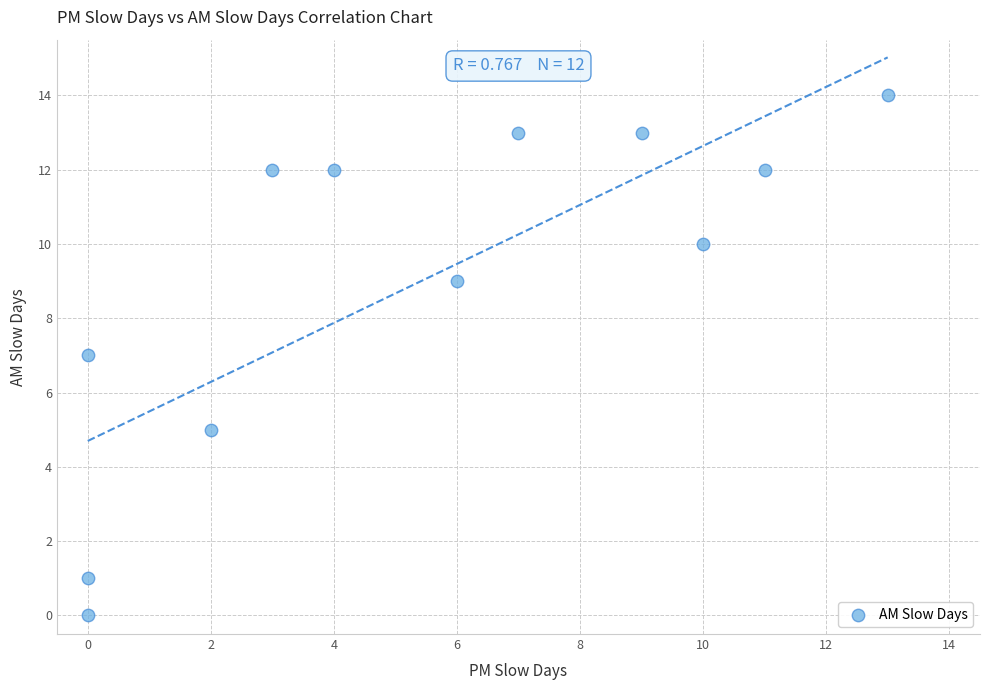

What is the average Y value?

9